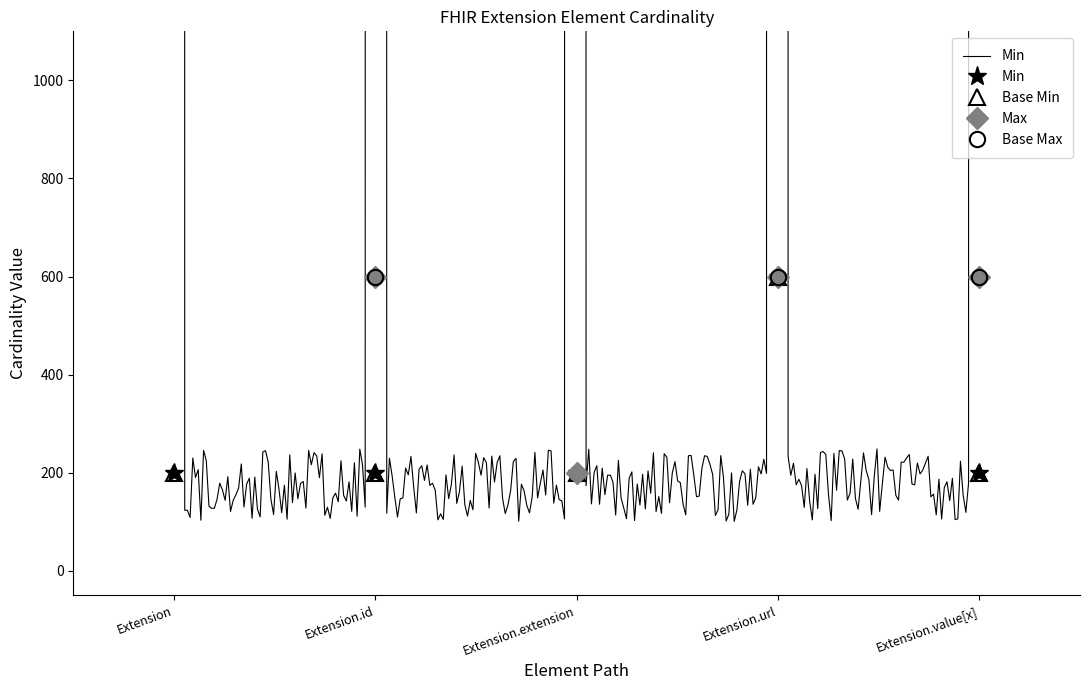

At which category is the sum across all series the highest?

Extension